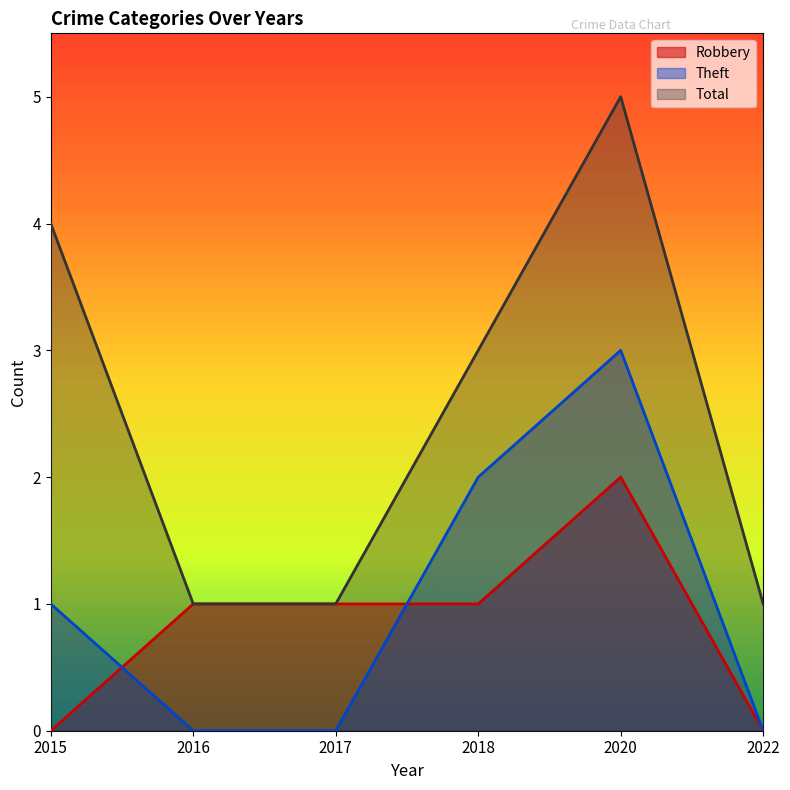

Does the chart display data point markers on the line(s)?

No